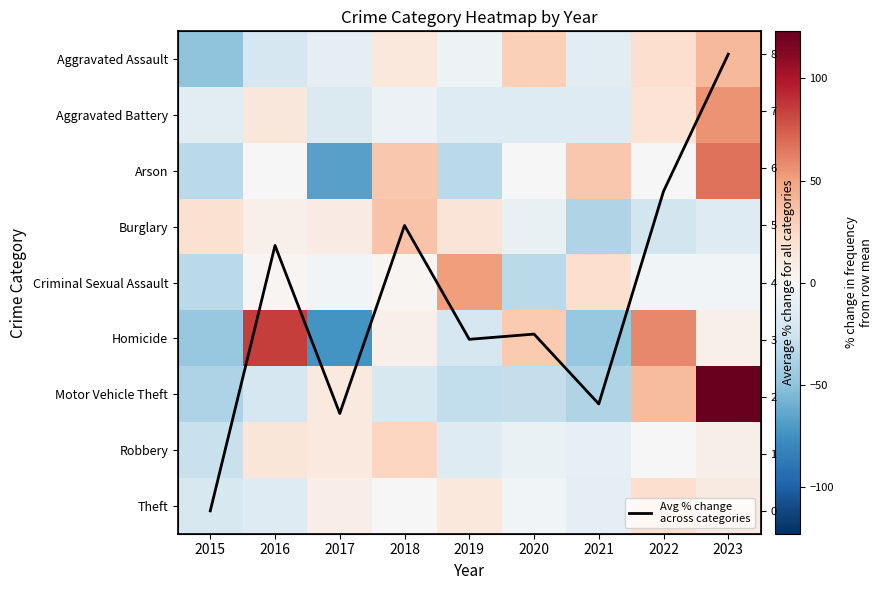

Which series has the largest range (max minus min)?

Motor Vehicle Theft